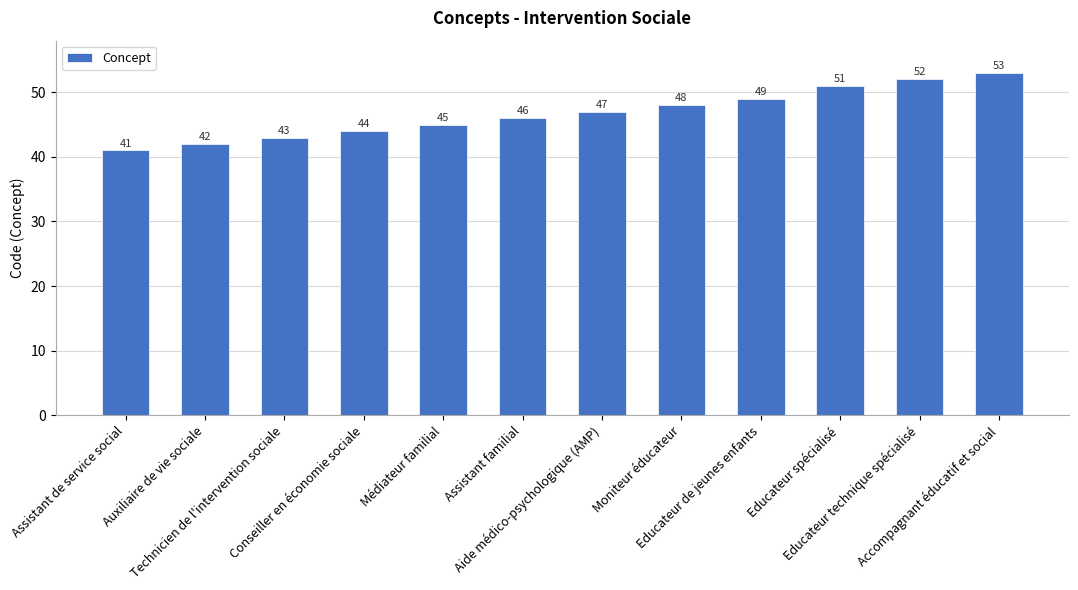

Rank the categories by value from highest to lowest.

Accompagnant éducatif et social, Educateur technique spécialisé, Educateur spécialisé, Educateur de jeunes enfants, Moniteur éducateur, Aide médico-psychologique (AMP), Assistant familial, Médiateur familial, Conseiller en économie sociale, Technicien de l'intervention sociale, Auxiliaire de vie sociale, Assistant de service social